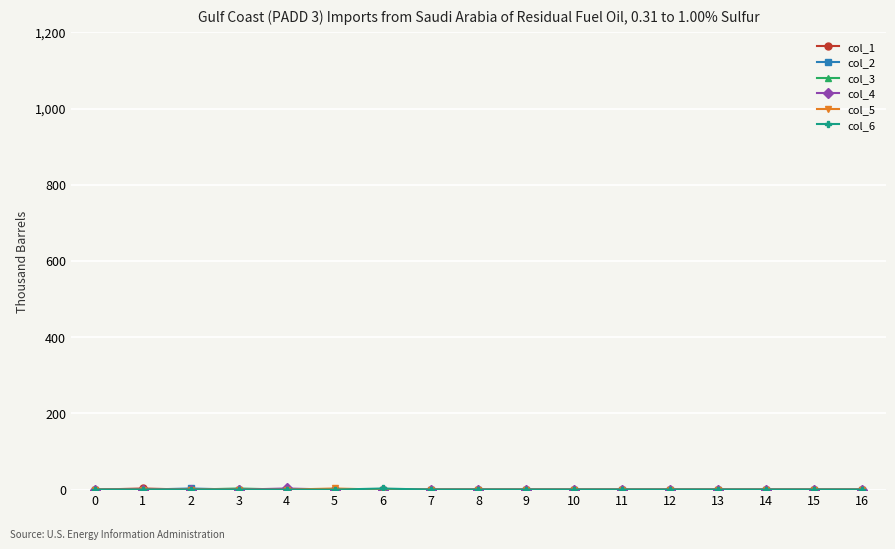

How many categories are shown in the chart?

17